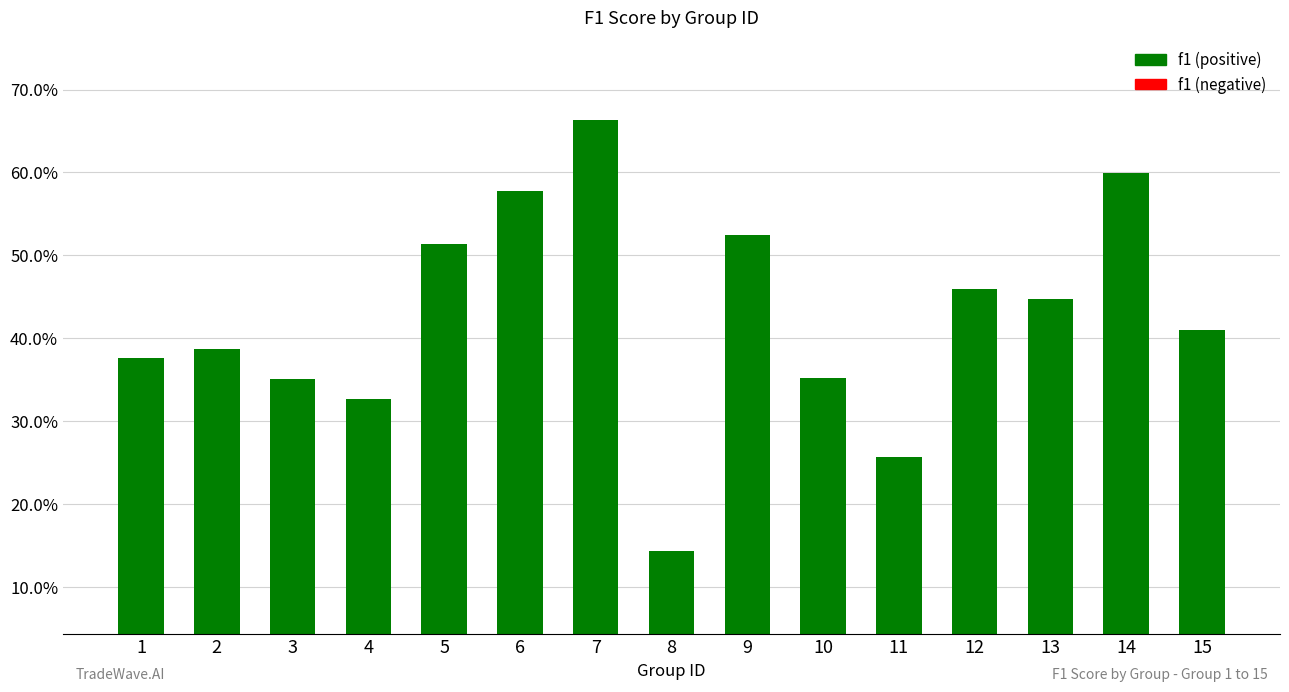

What is the sum of the values at 5 and 3?

0.9